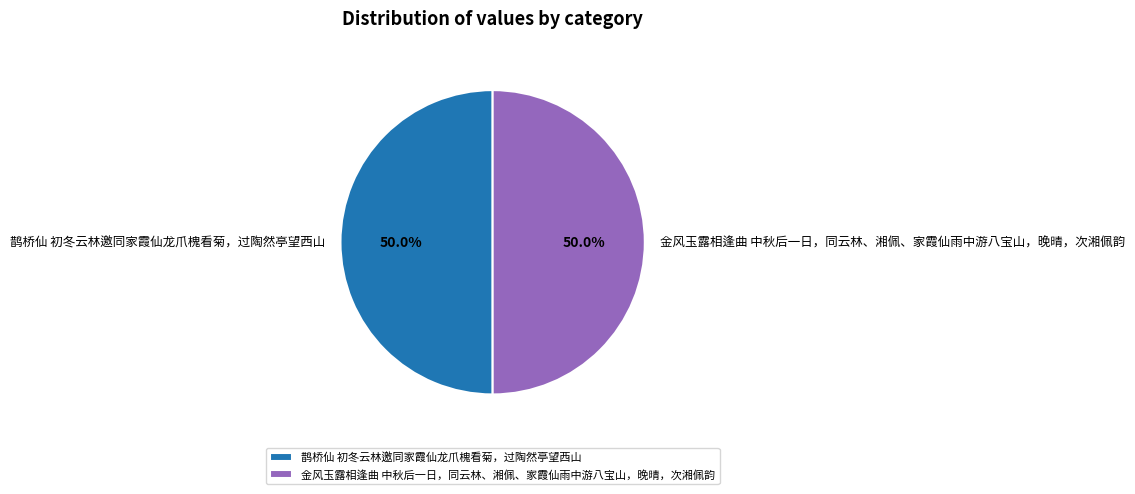

Approximately how many times larger is the value at 金风玉露相逢曲 中秋后一日，同云林、湘佩、家霞仙雨中游八宝山，晚晴，次湘佩韵 compared to 鹊桥仙 初冬云林邀同家霞仙龙爪槐看菊，过陶然亭望西山?

1.0